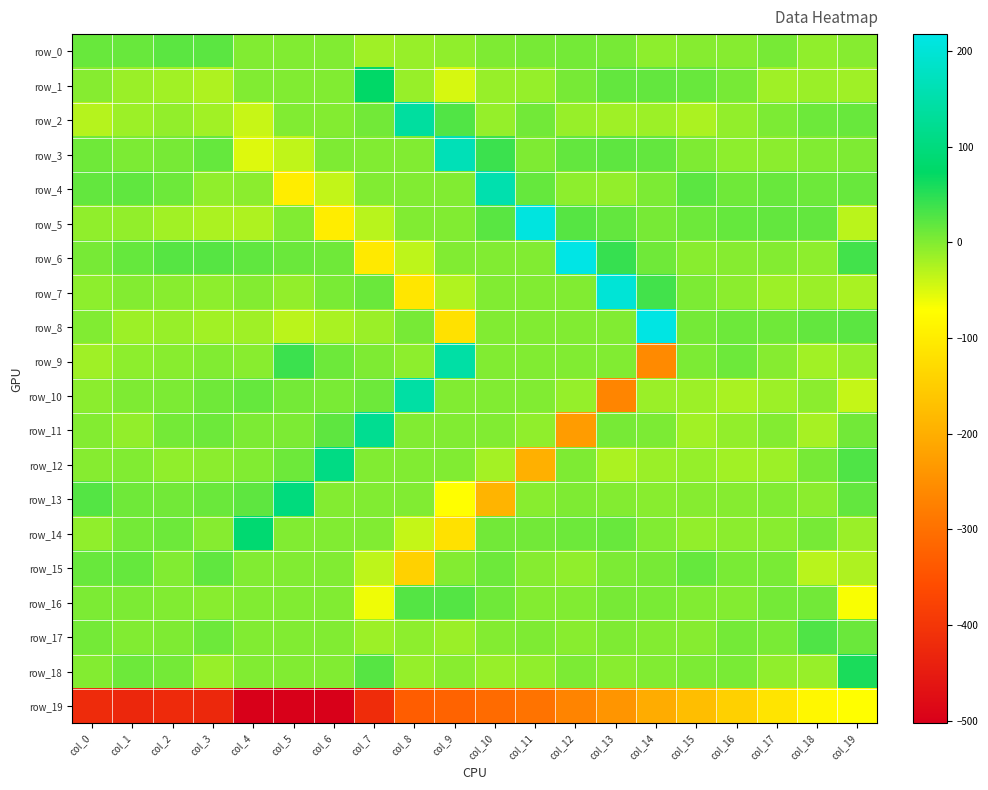

Which series has the widest spread of values?

row_19